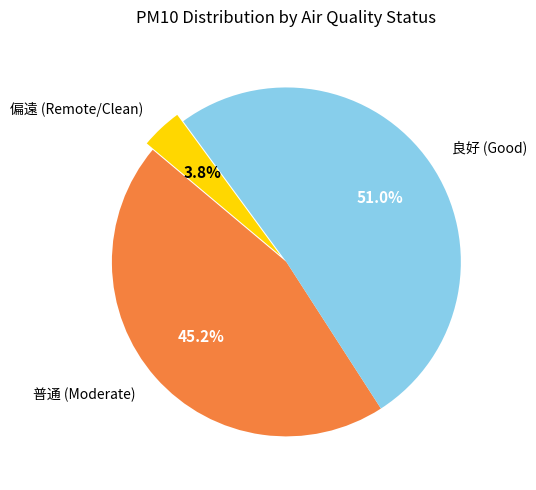

What percentage is NOT represented by 偏遠 (Remote/Clean)?

96.2%